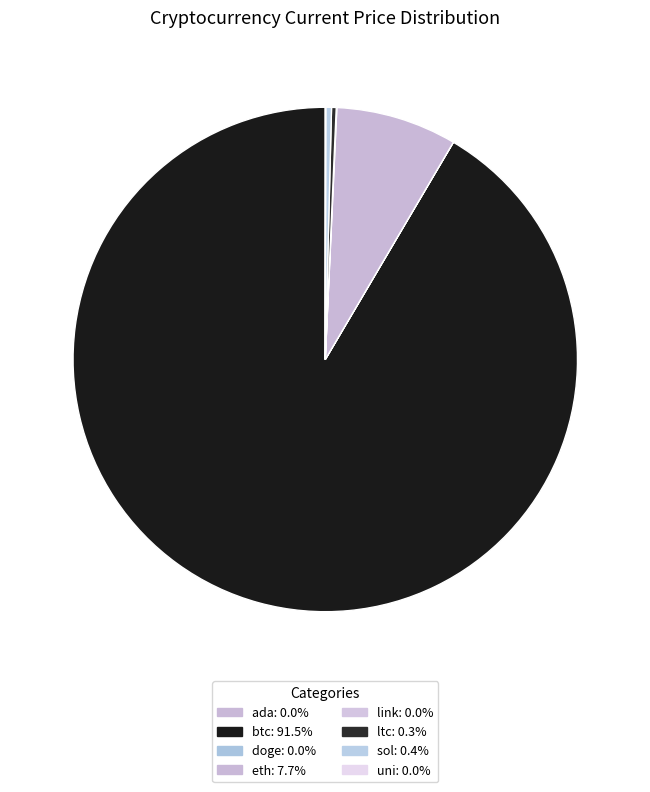

What percentage is the eth slice, to the nearest percent?

8%